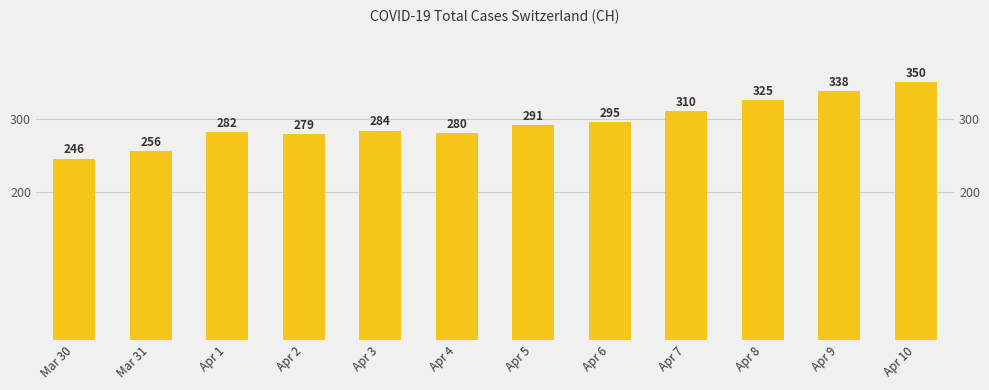

True or false: the data shows 295 at Apr 6.

True